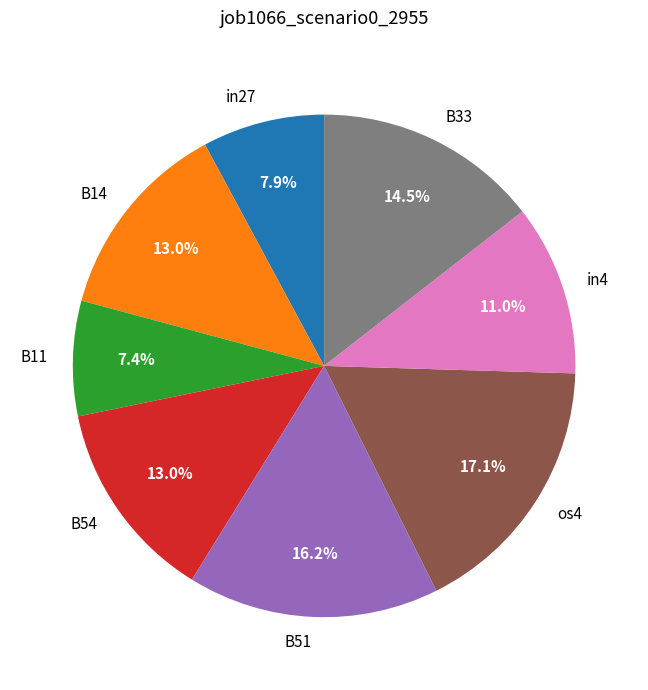

To the nearest percent, what portion does B54 represent?

13%